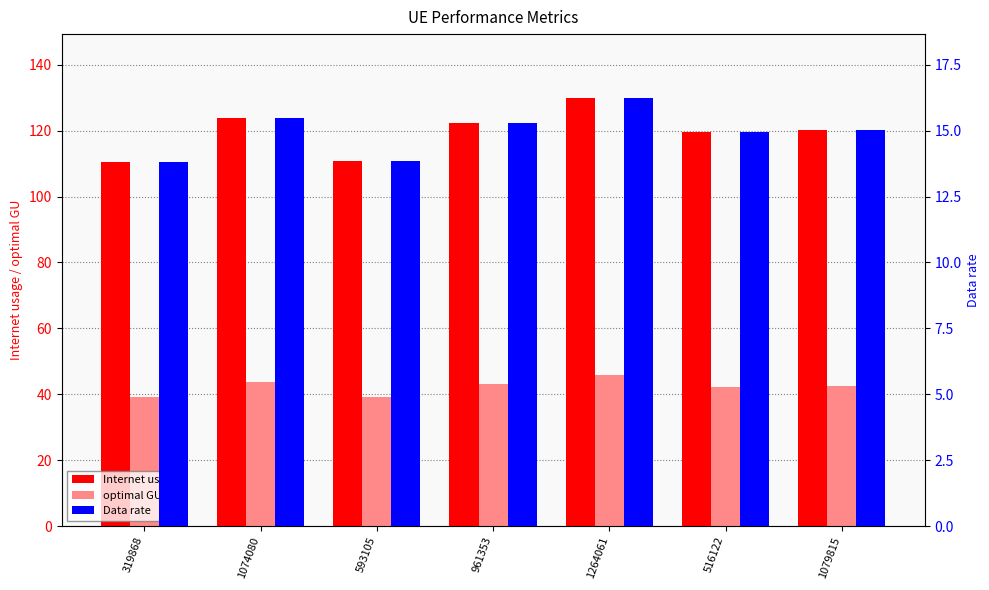

How many bars are there in total?

21